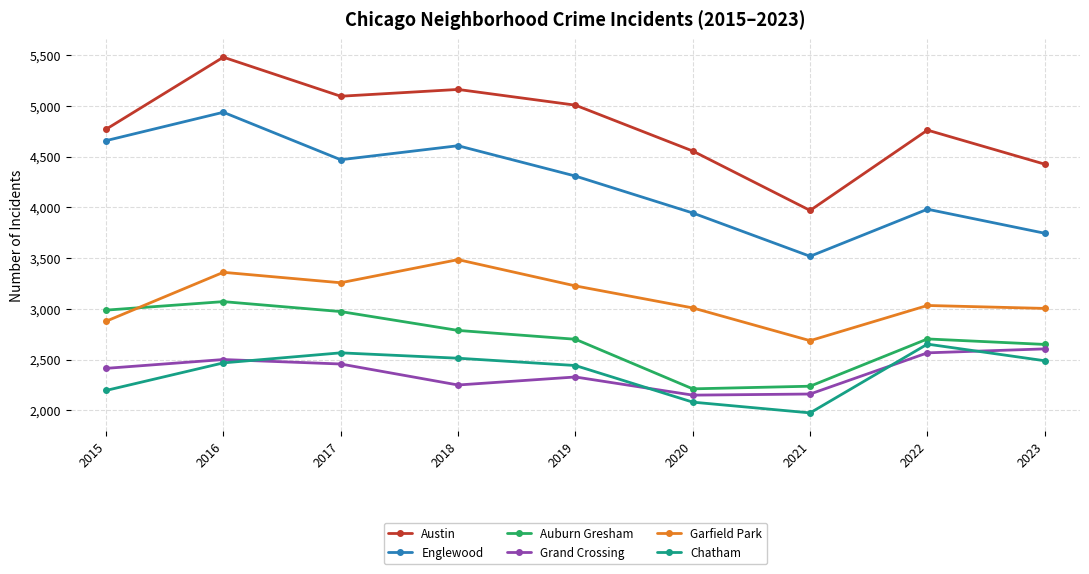

Which series has the largest total across all categories?

Austin